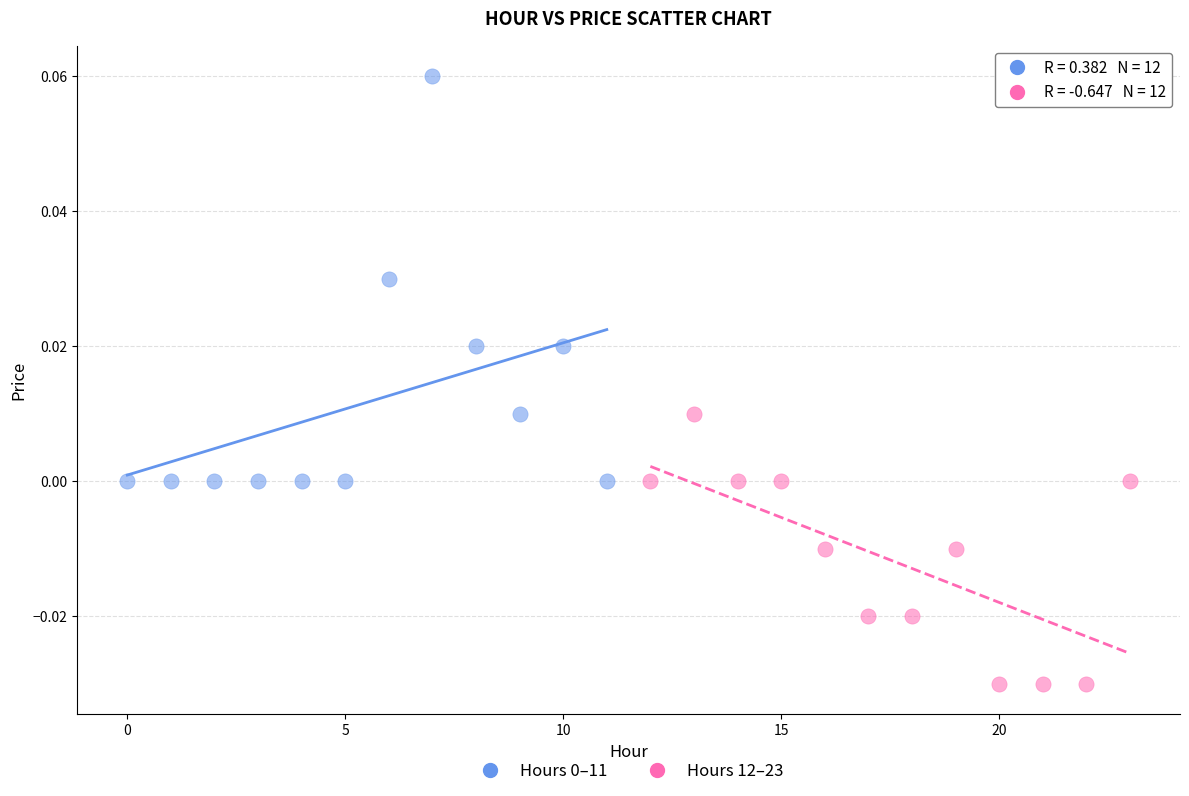

Which series reaches the minimum Y coordinate?

Hours 12–23